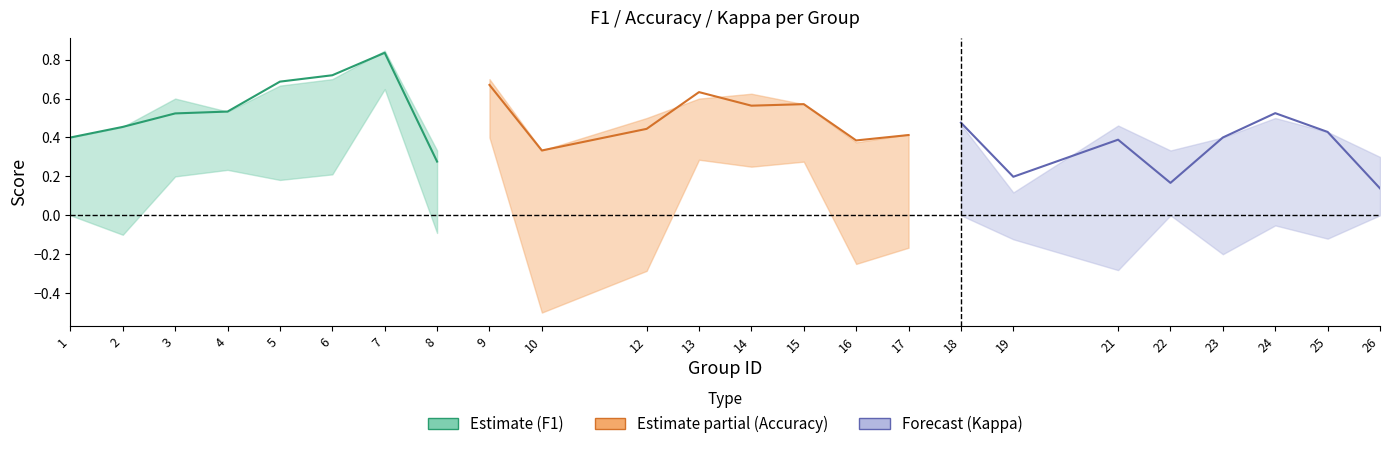

What is the maximum value shown in the chart?

0.8